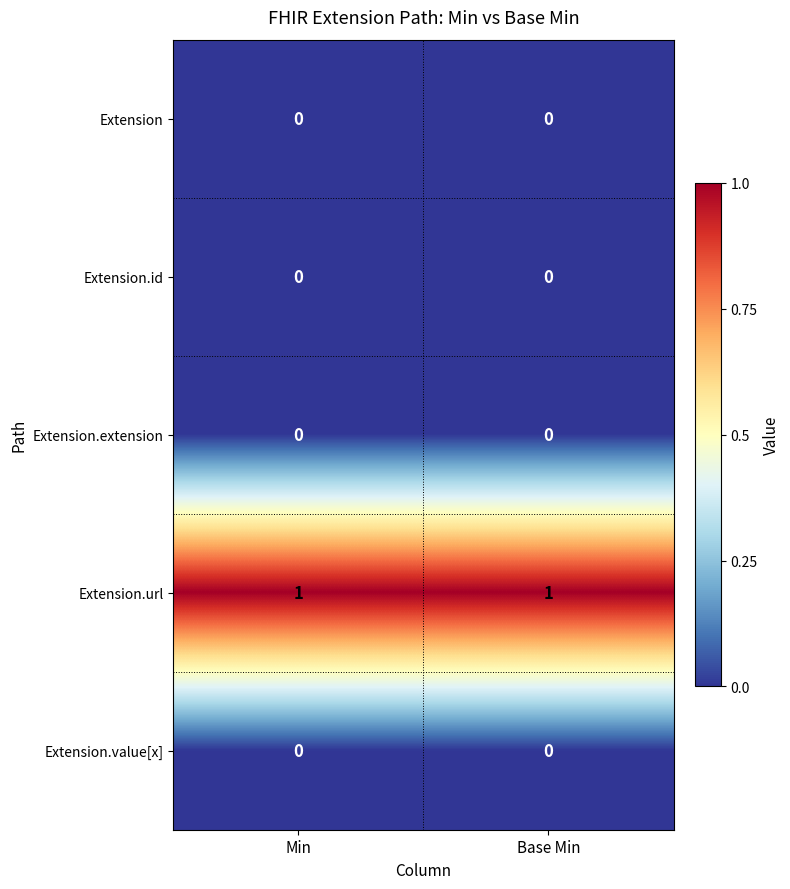

The Extension.value[x] series shows 0 at Base Min. True or false?

True